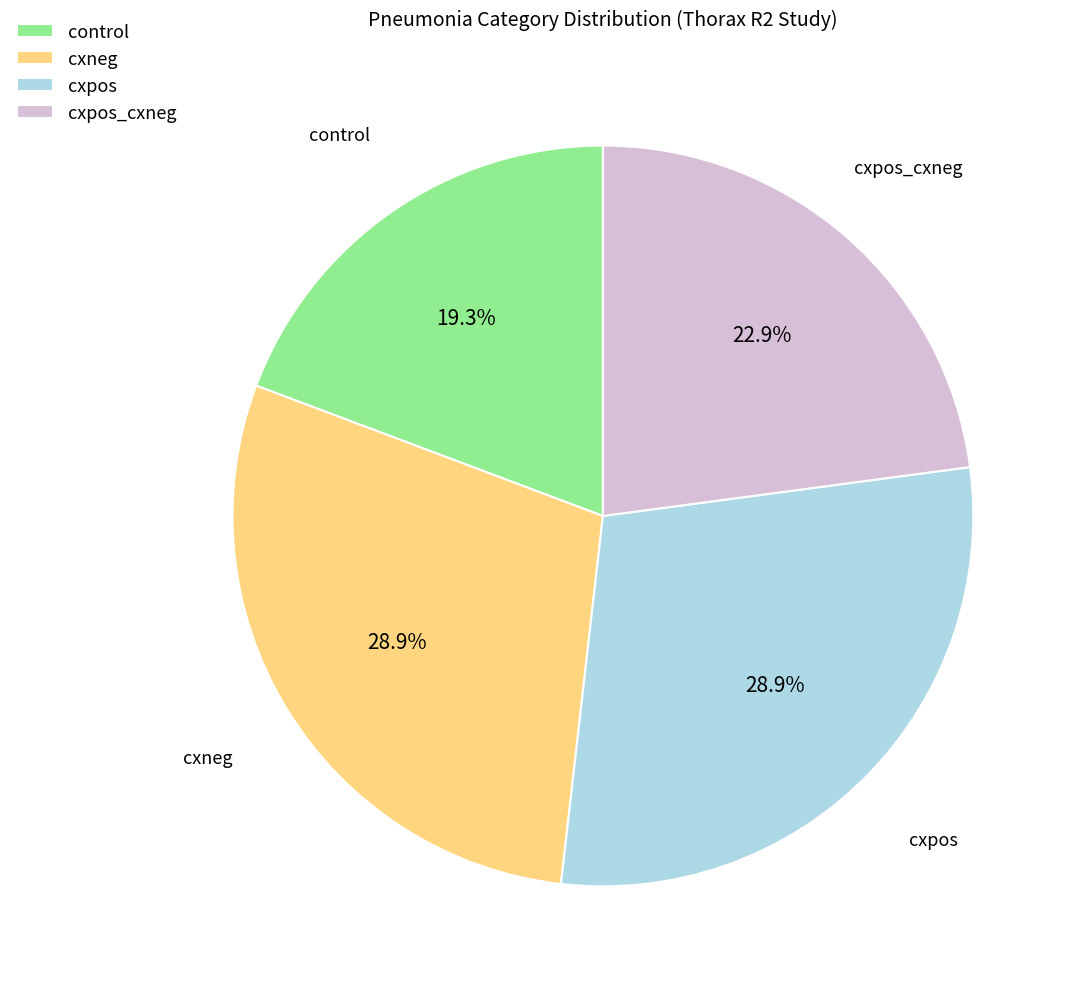

The cxneg slice represents 29% of the pie. True or false?

True